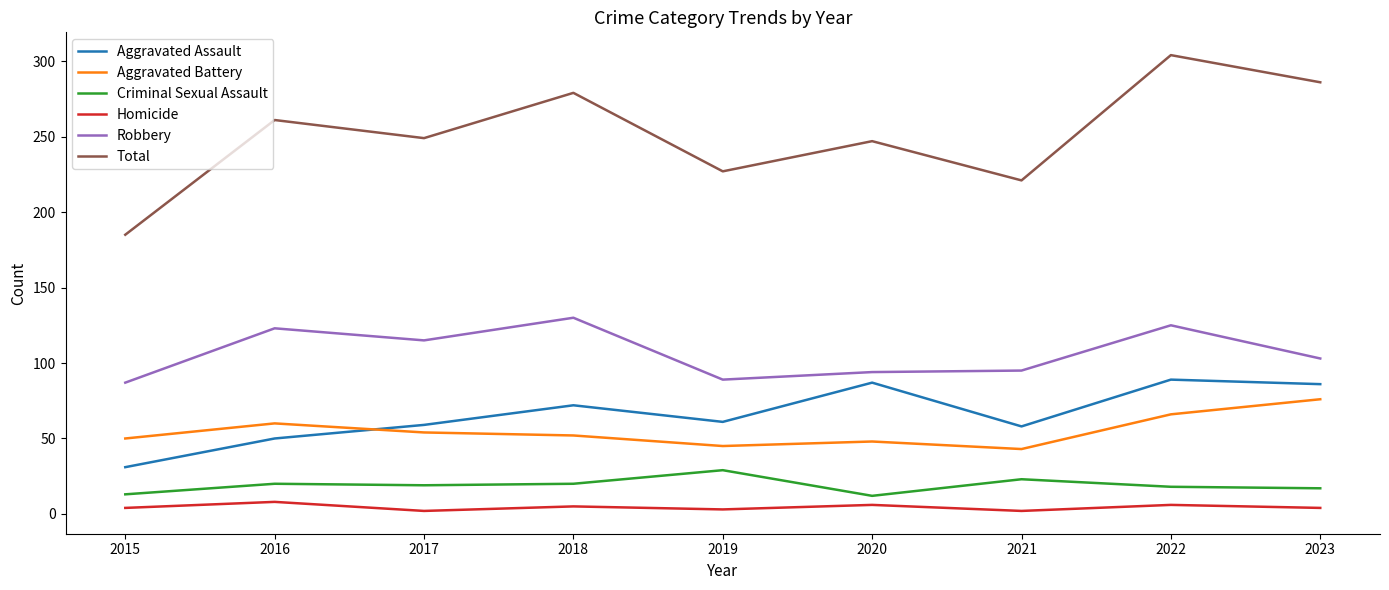

At which category does Aggravated Battery reach its first local peak?

2016